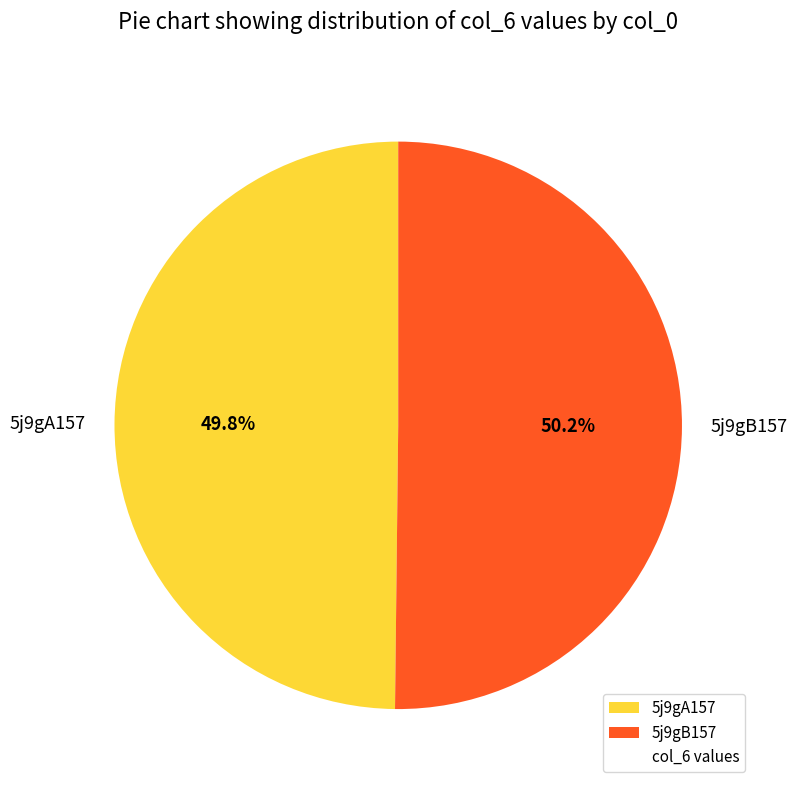

How many slices are in this pie chart?

2